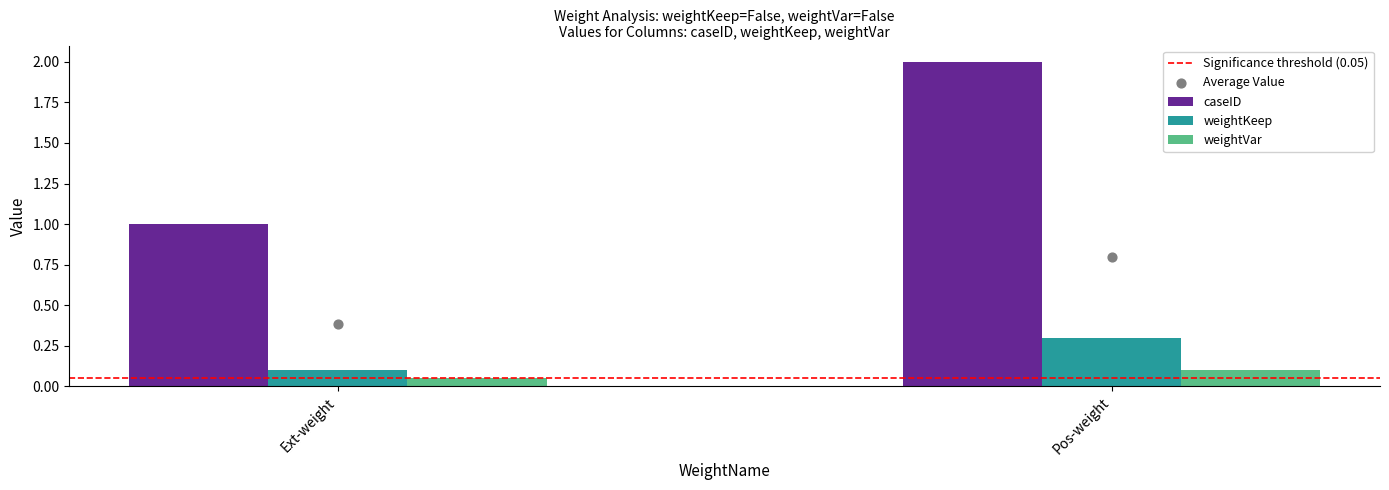

Which series reaches the minimum Y coordinate?

Significance threshold (0.05)